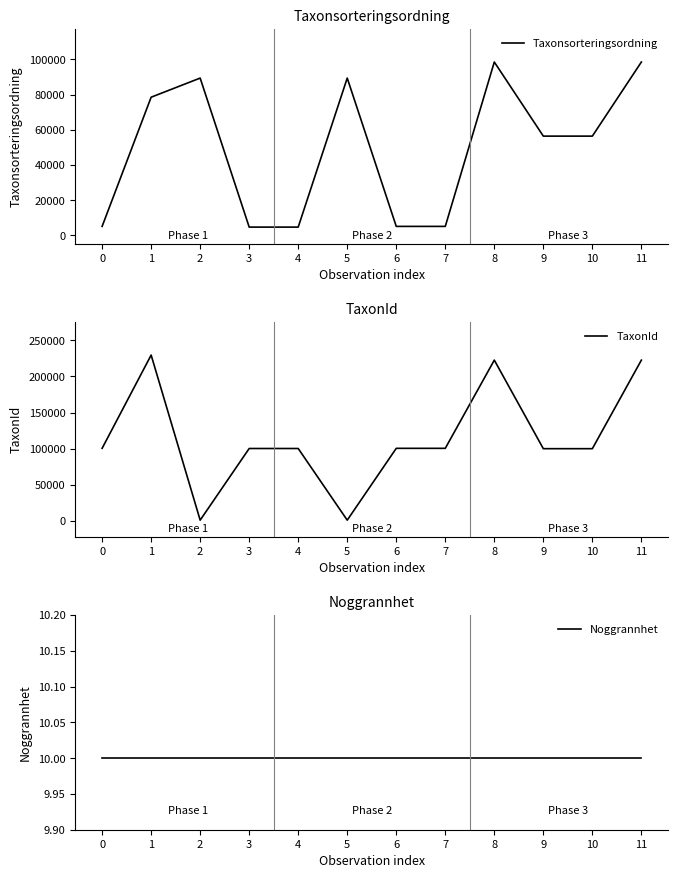

Which series has the widest spread of values?

TaxonId